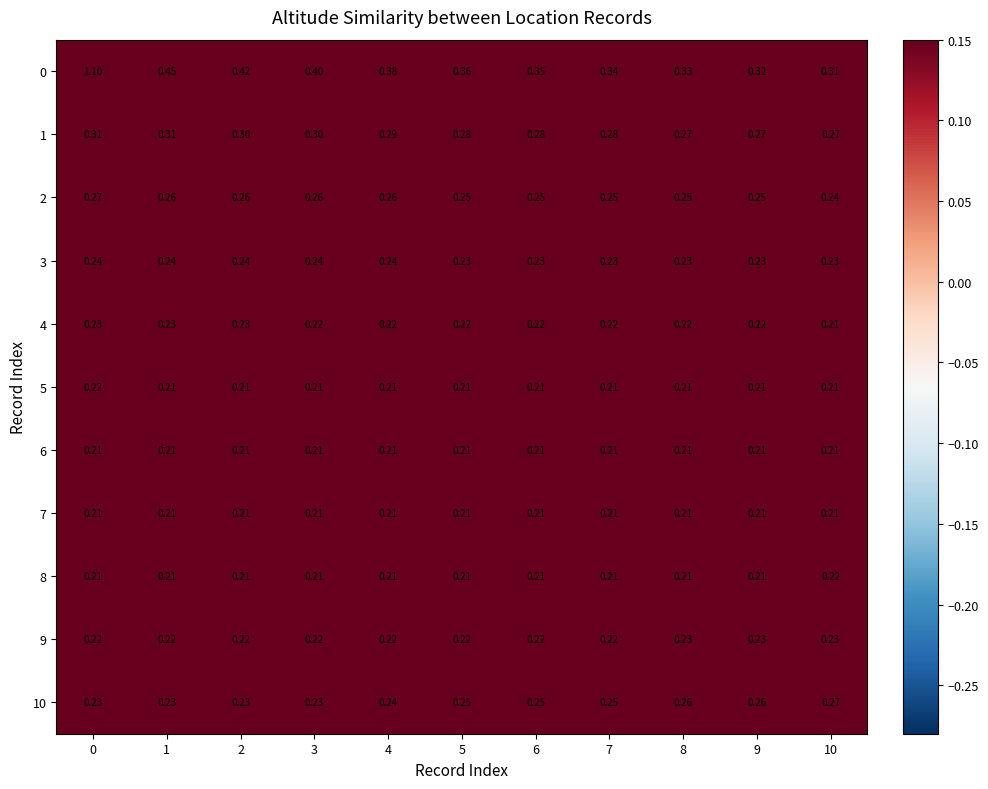

Is the value of 9 at 4 greater than the value of 2 at 6?

No